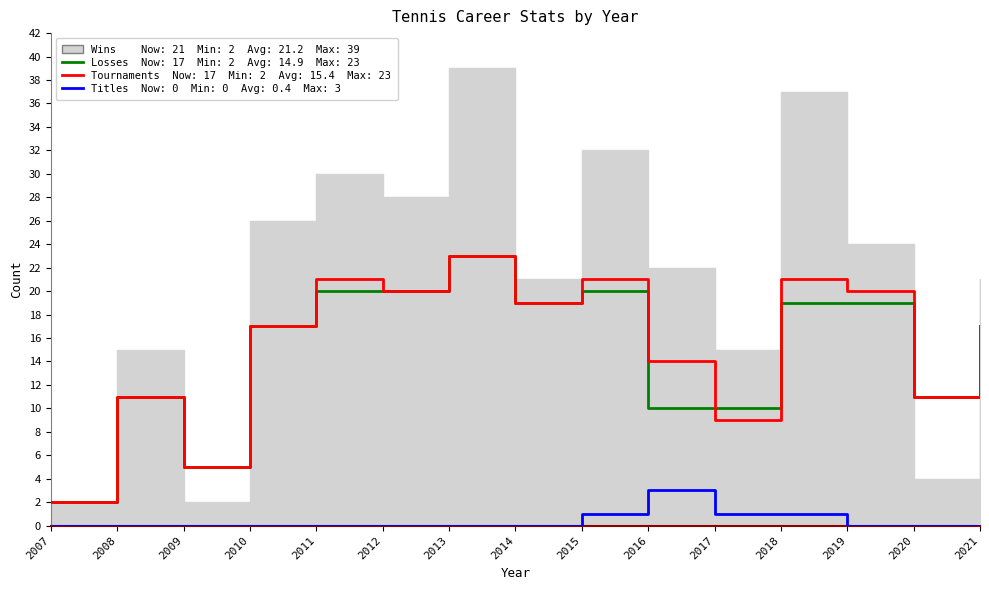

At which label is TOURNAMENTS PLAYED closest to 12?

2008